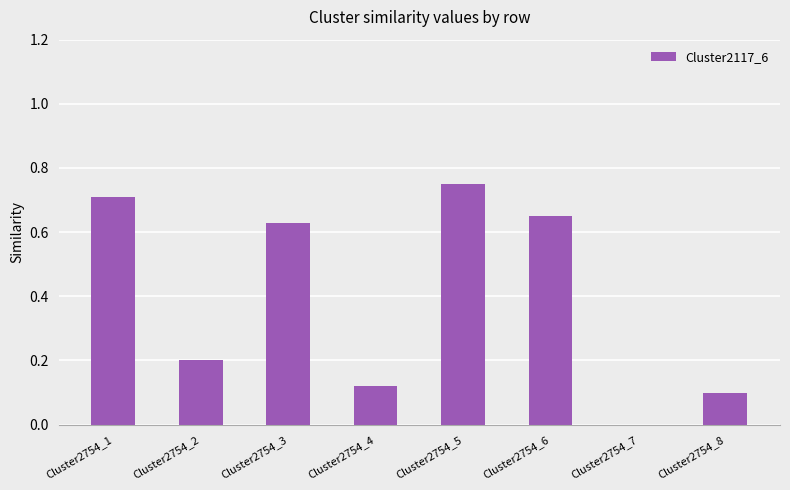

The value at Cluster2754_8 is 0.1. True or false?

True